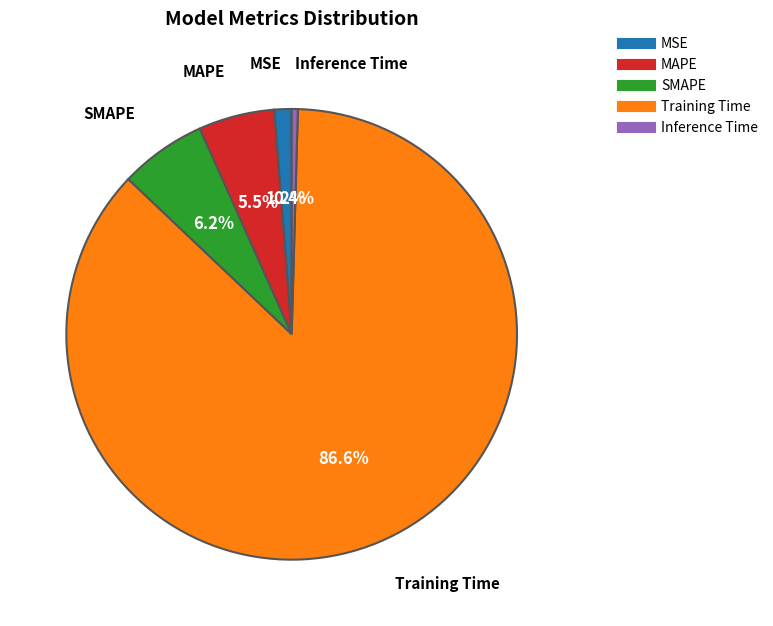

Approximately how many times larger is the value at SMAPE compared to Training Time?

0.1